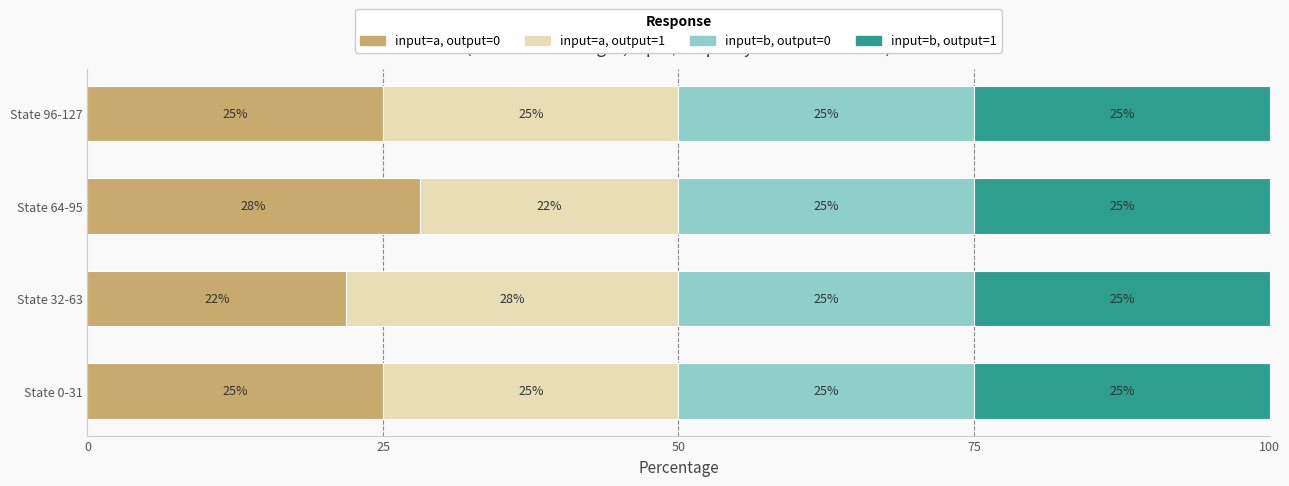

What is the total value across all series at State 0-31?

100.0